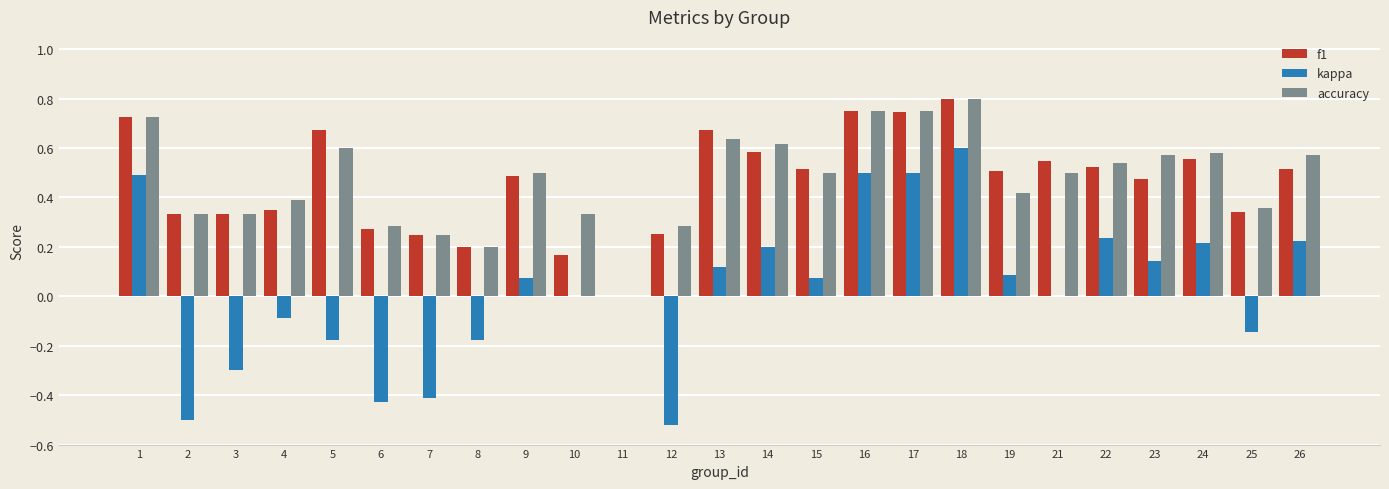

Which series changed the most between 1 and 25?

kappa